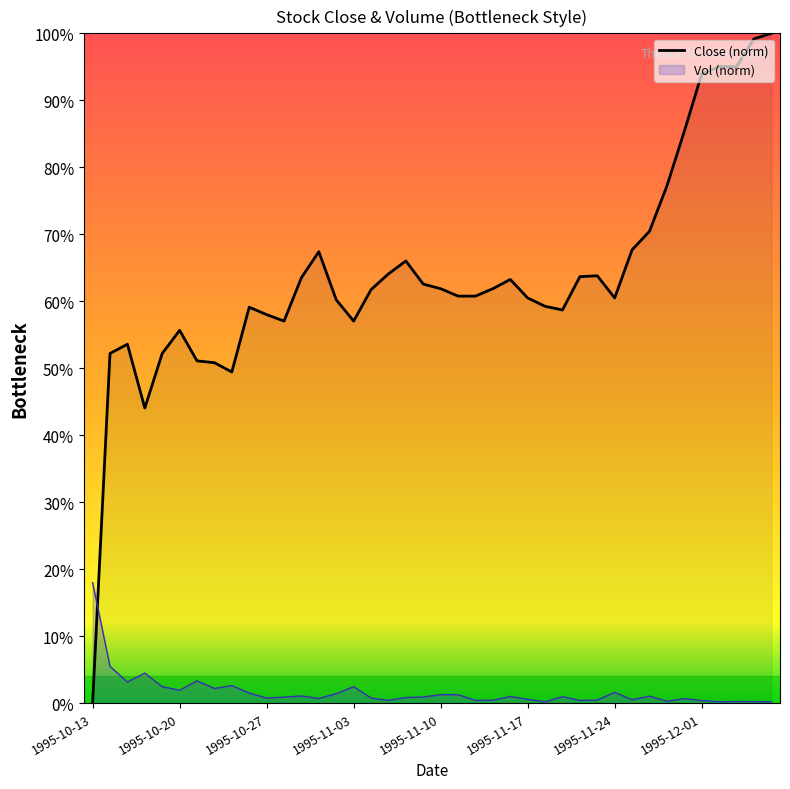

What is the greatest value displayed?

1.0